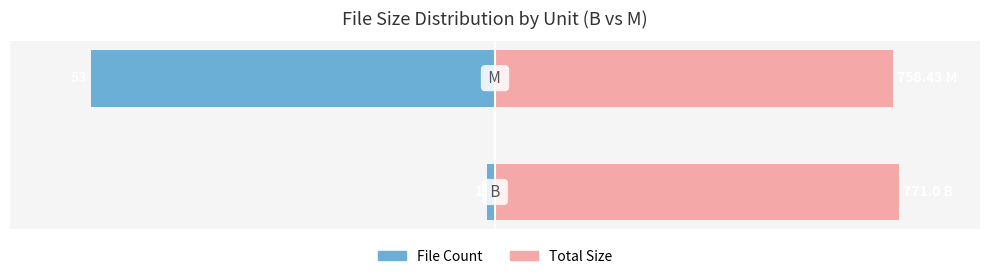

Is it true that File Count equals -1.9 at 0?

True